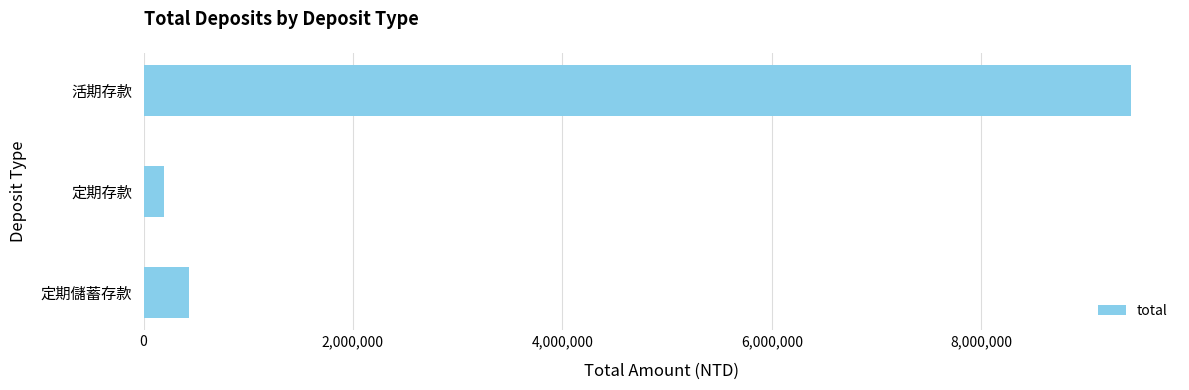

What is the label of the 3rd bar from the top?

定期儲蓄存款